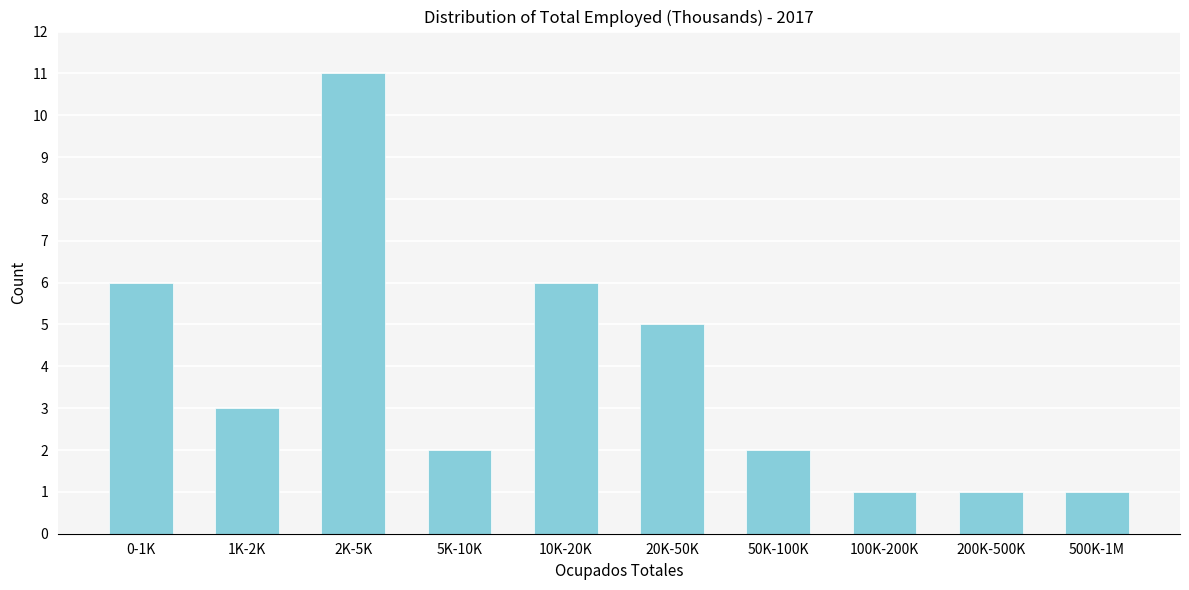

Reading left to right, what are all the values shown in this chart?

6	3	11	2	6	5	2	1	1	1